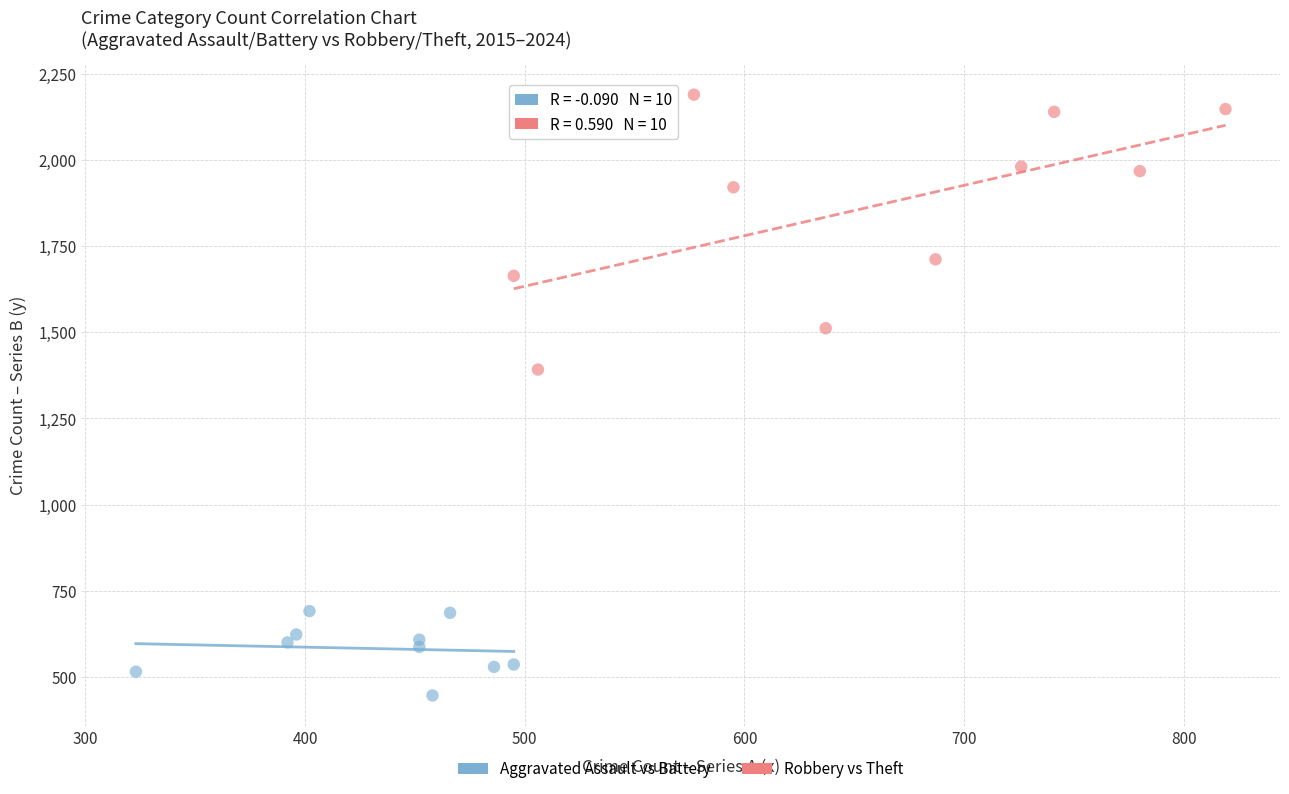

What are all the series names shown in the legend?

Aggravated Assault vs Battery, Robbery vs Theft